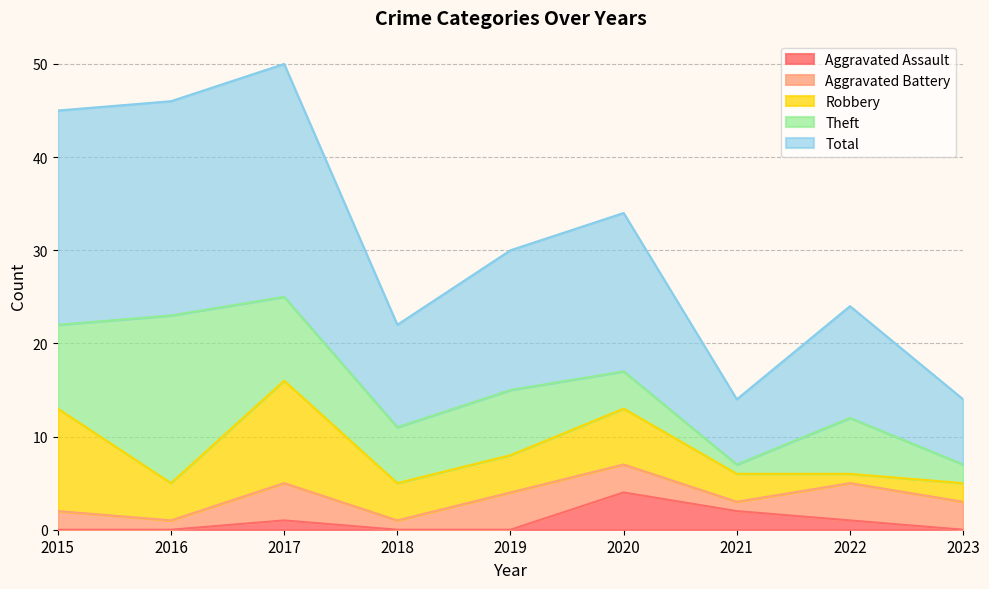

Which category has the highest value across all series?

2017